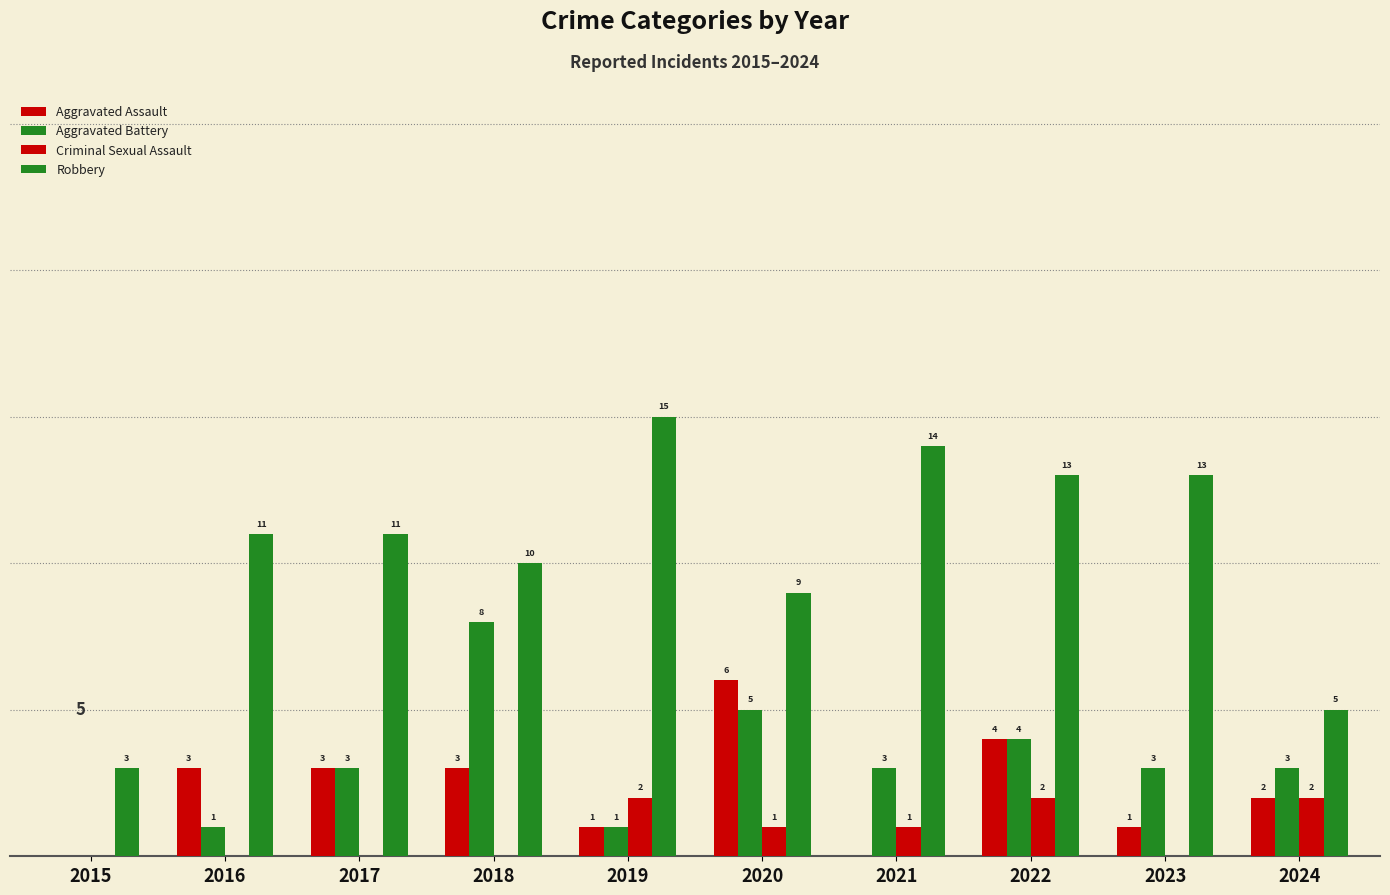

Are the bars grouped side by side (vs. stacked)?

Yes